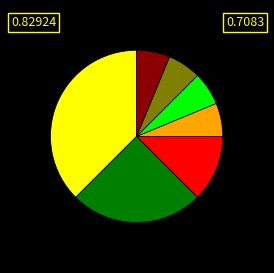

Which category has the biggest portion of the pie?

num